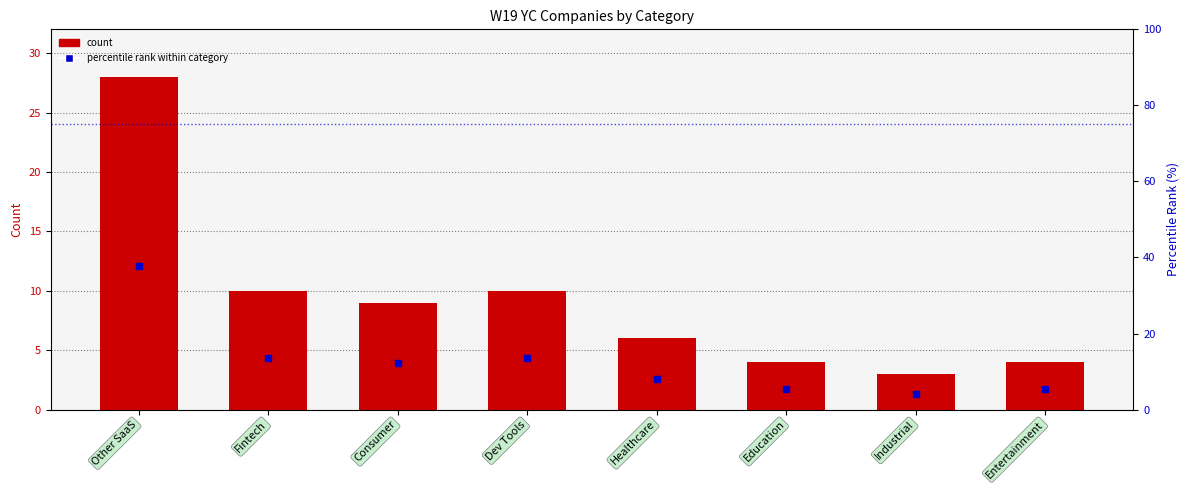

What are all the series names shown in the legend?

count, percentile rank within category